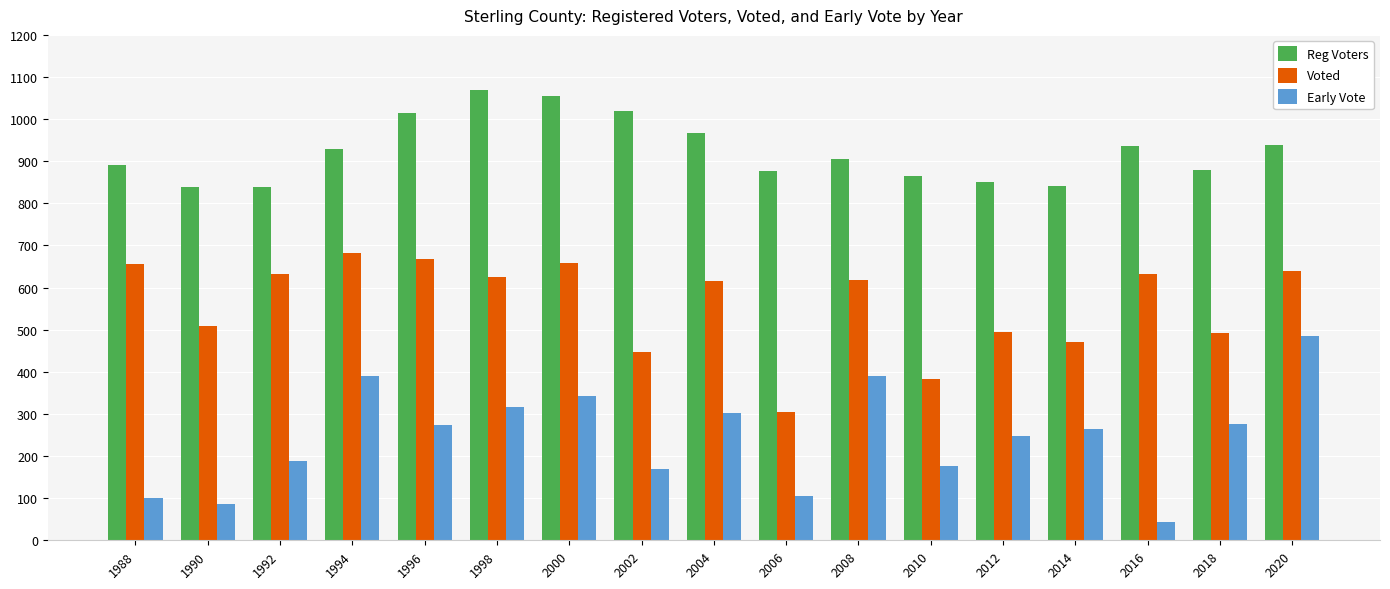

What is the sum of the Reg Voters values at 2004 and 1990?

1807